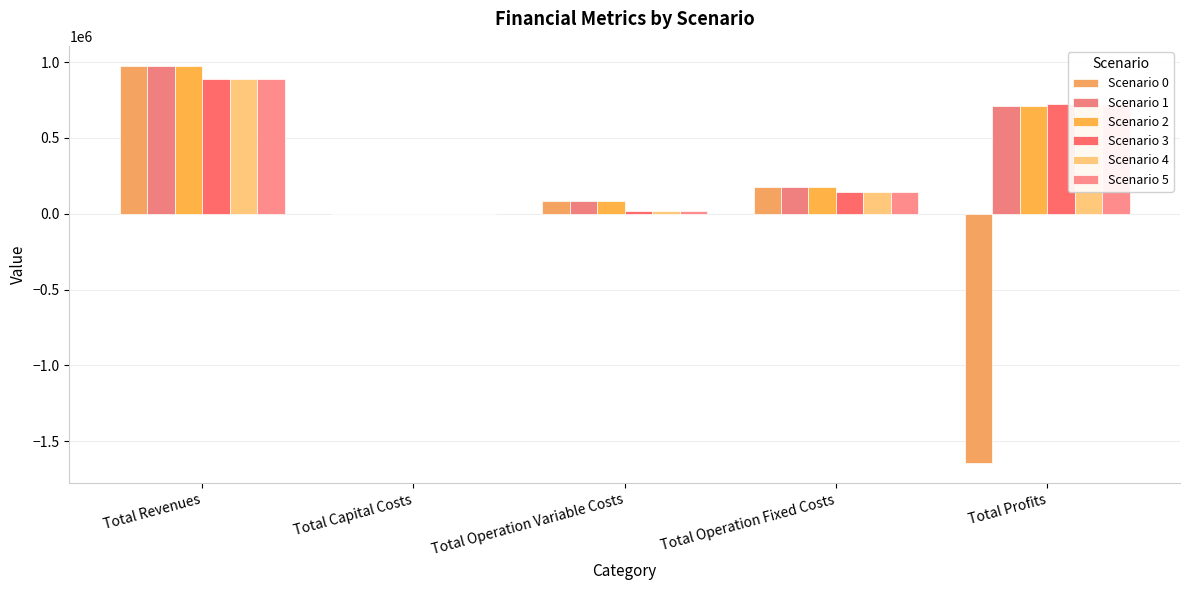

Count the number of categories in the chart.

5